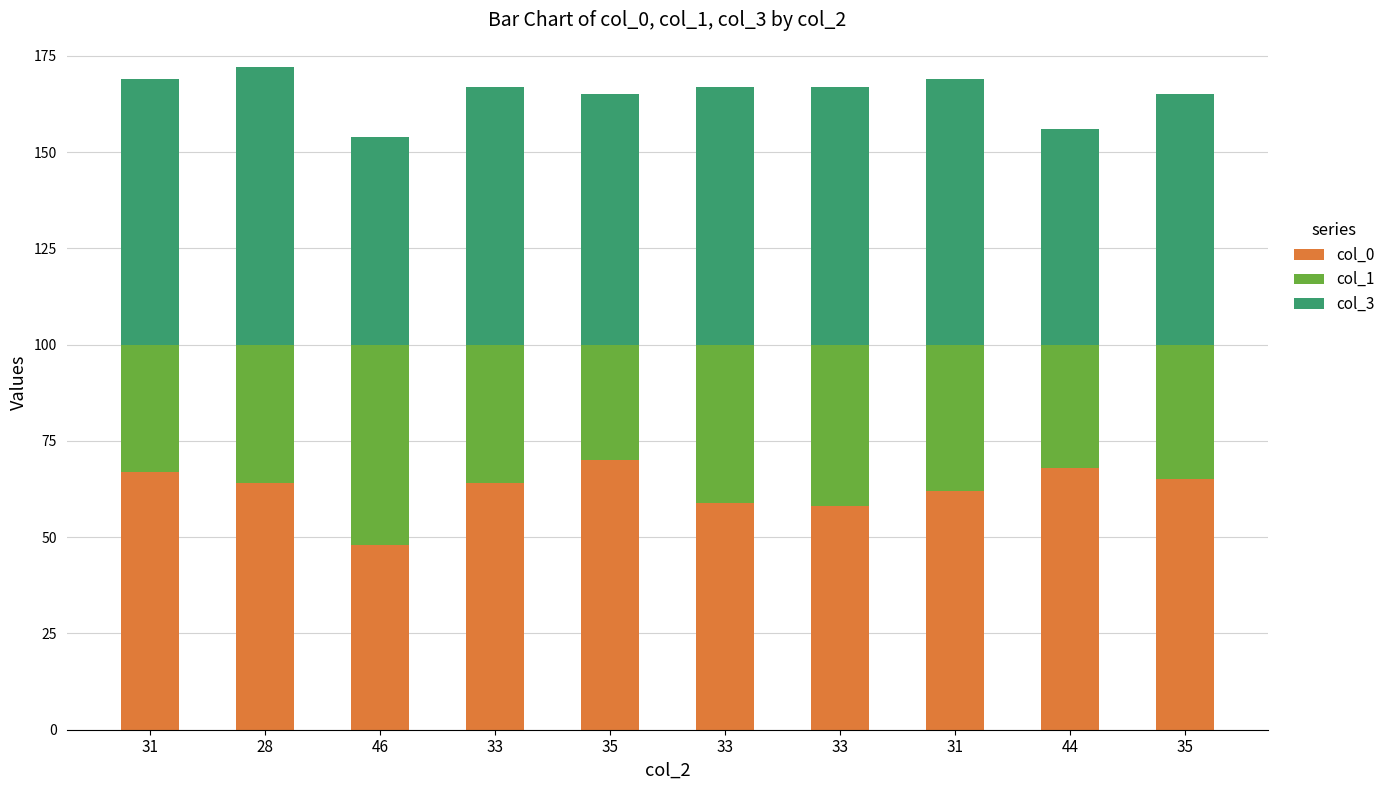

How many data points does each series have?

10